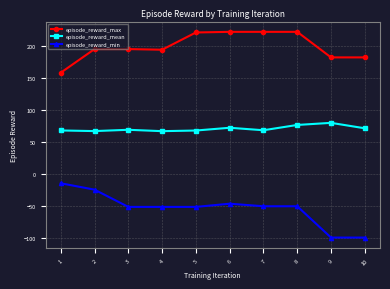

True or false: episode_reward_mean has more than 0 points higher than both neighbors.

True